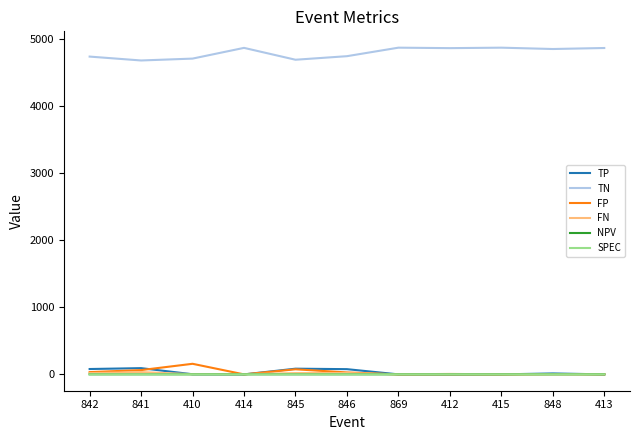

The value of TP at 869 is 0.0. True or false?

True